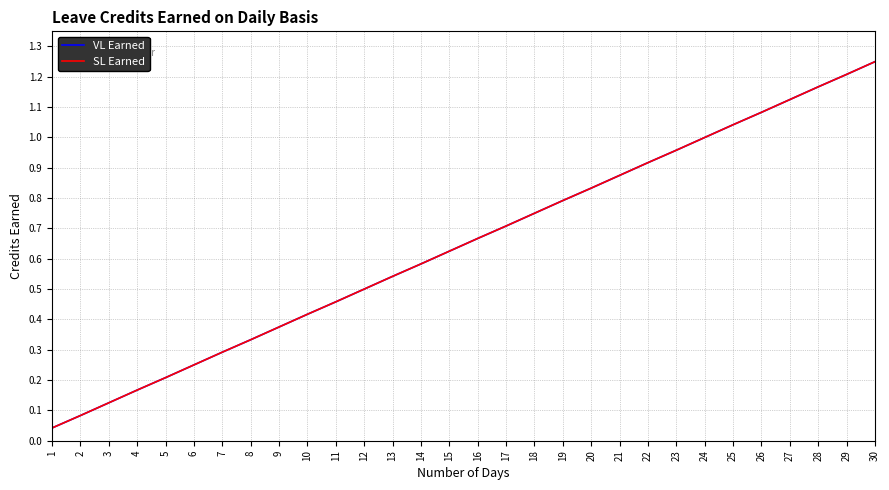

Is the value of VL Earned at 13 greater than the value of SL Earned at 29?

No